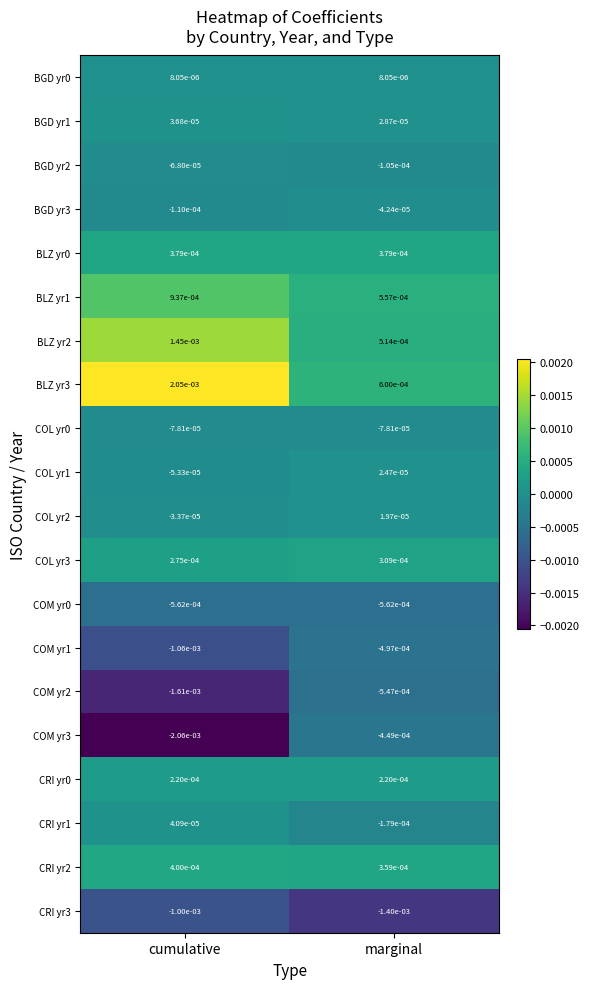

At which category is the sum across all series the highest?

cumulative